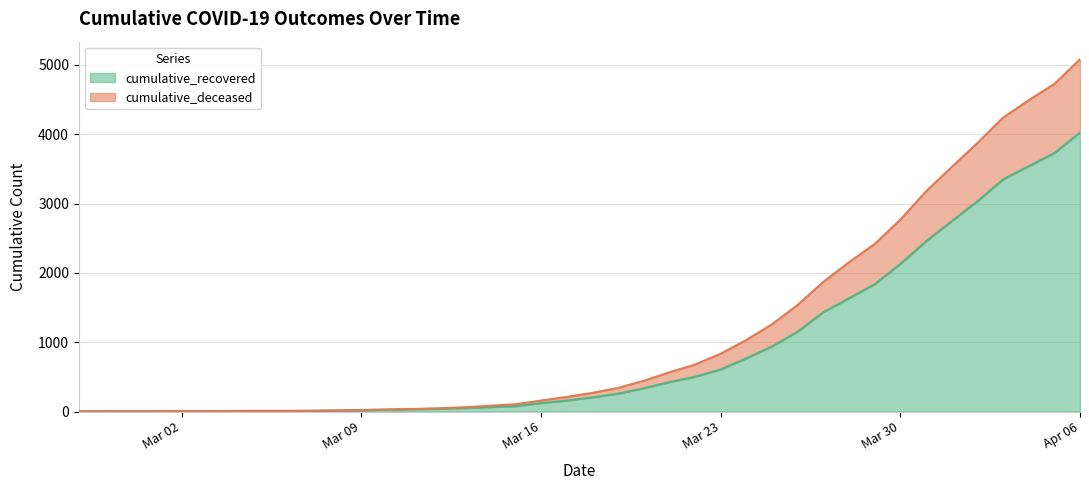

Does the chart display data point markers on the line(s)?

No